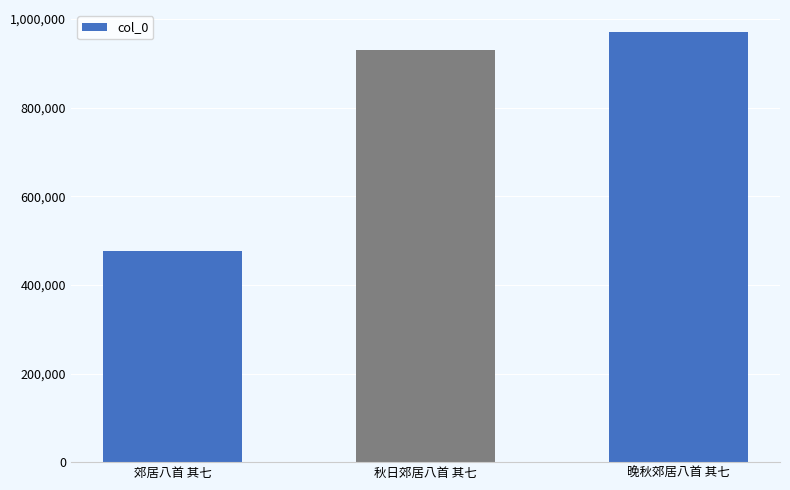

What is the minimum value shown in the chart?

475633